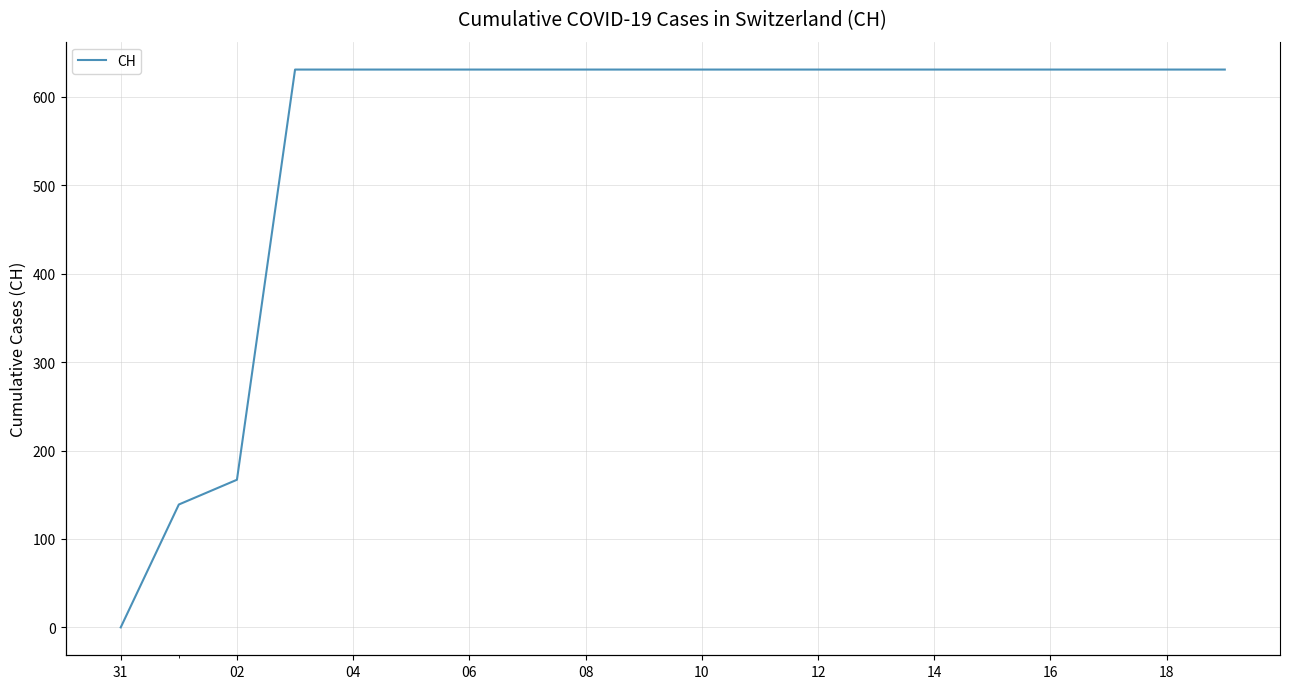

Count the number of categories in the chart.

20